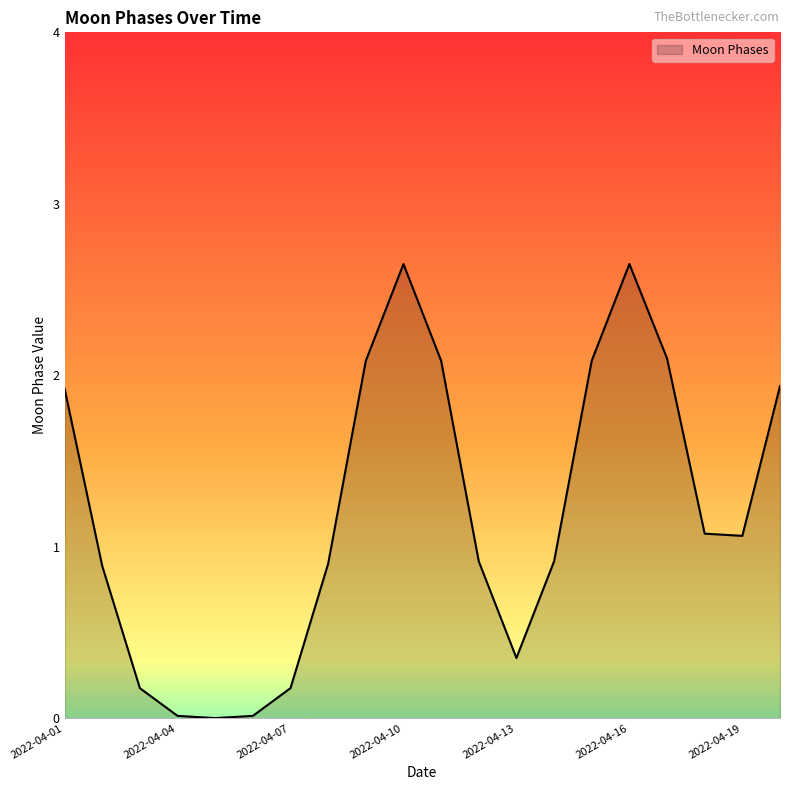

How many lines are shown in the chart?

1